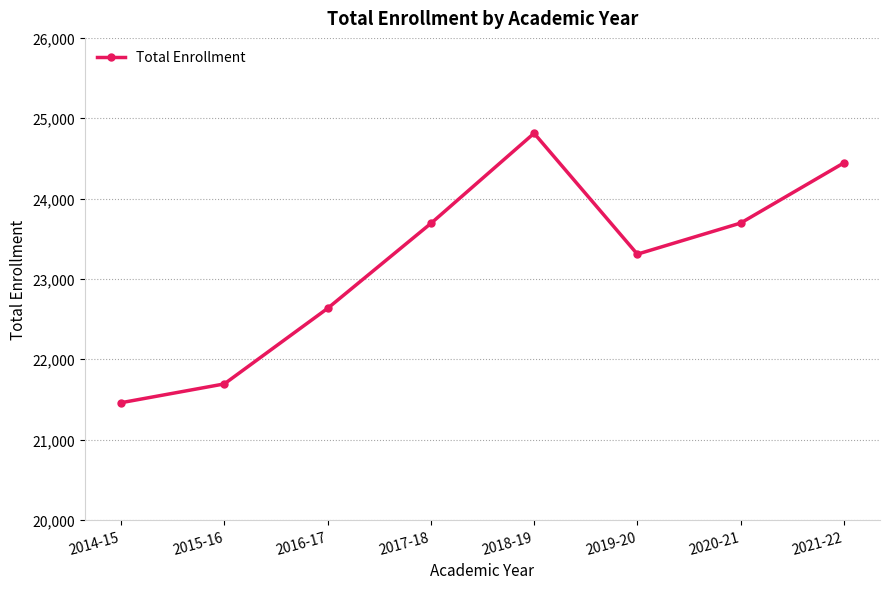

How many data points are less than 23690?

4